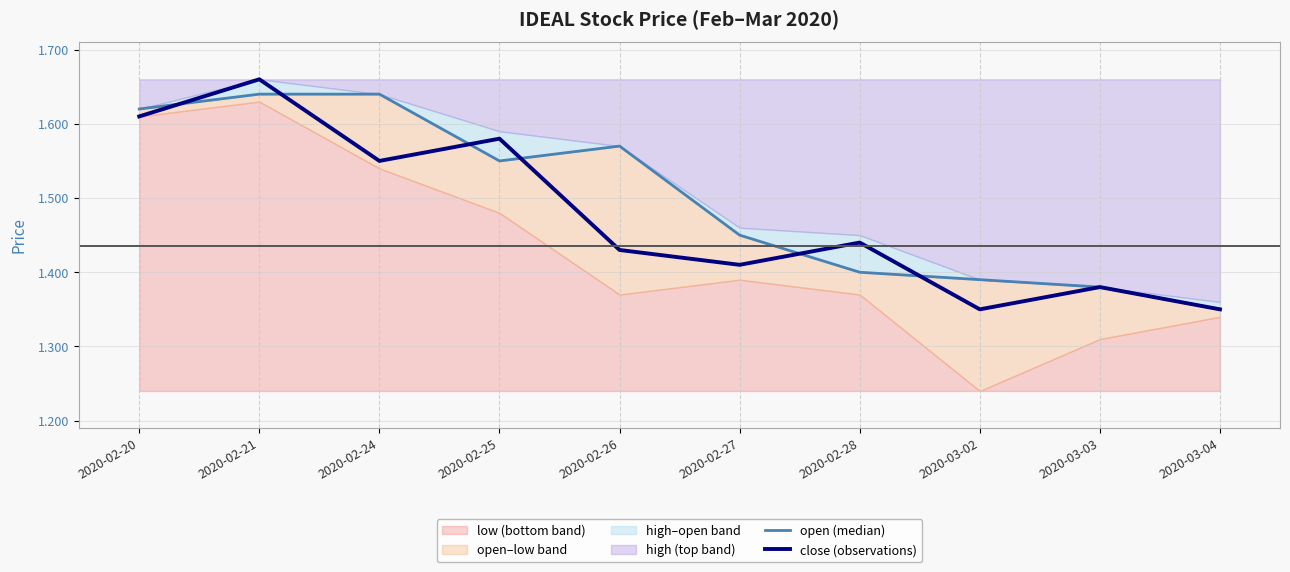

True or false: open (median) has a value of 1.4 at 2020-03-03.

True